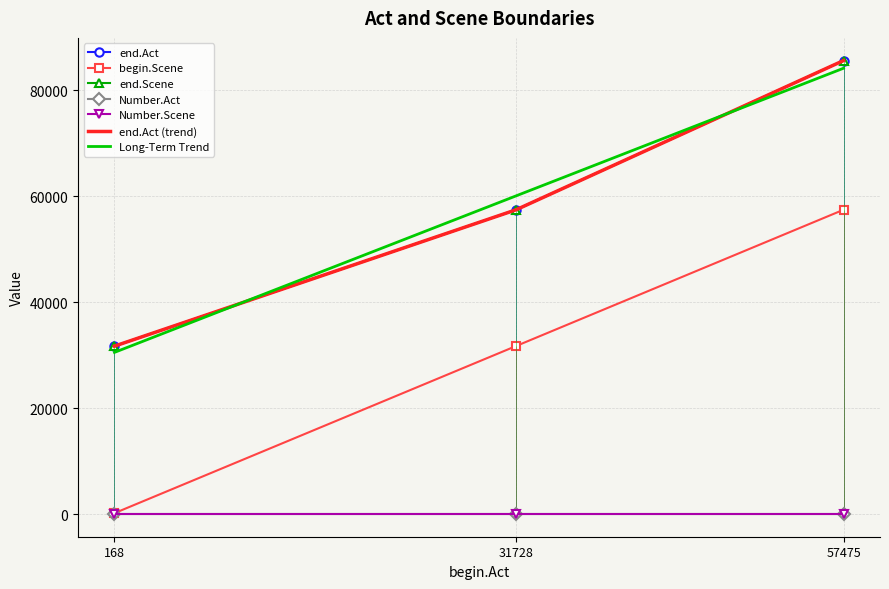

Where does the end.Scene series first go above 57461?

57475